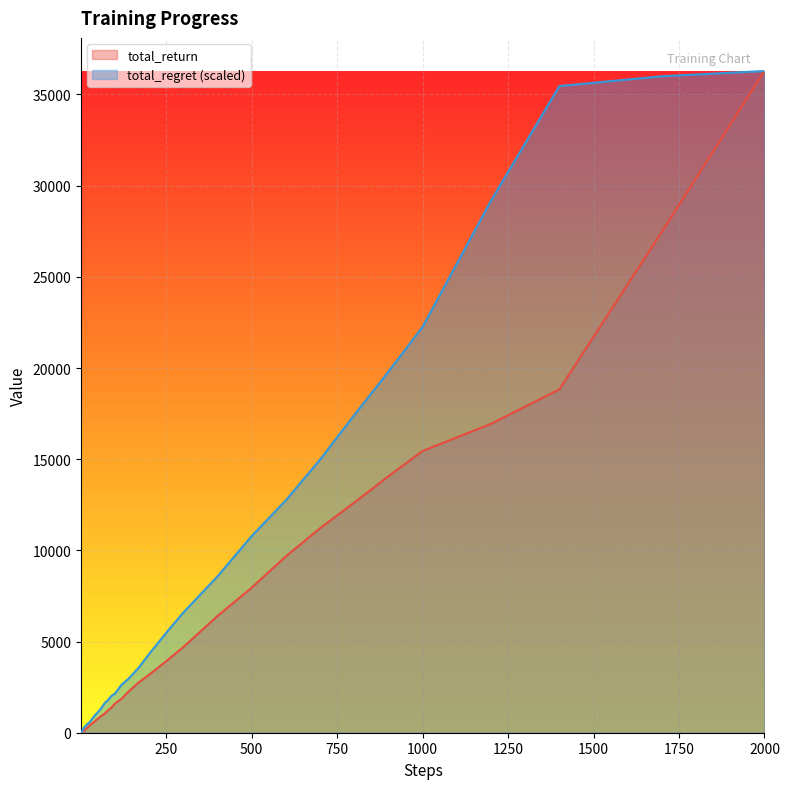

At which category is the sum across all series the highest?

2000